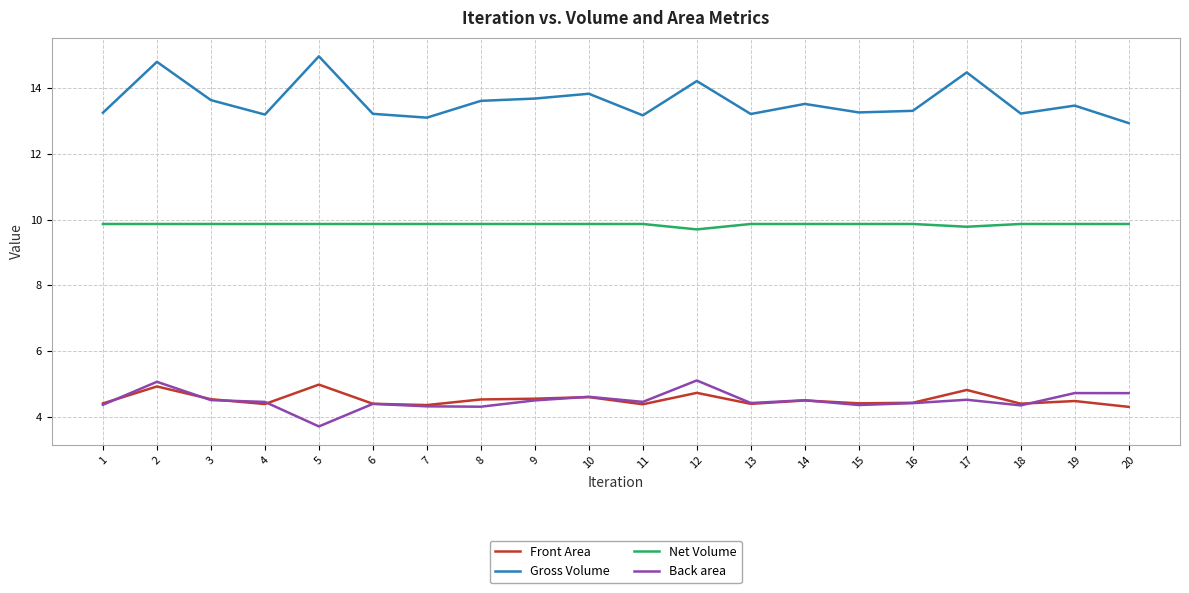

True or false: Net Volume and Front Area cross at least once.

False